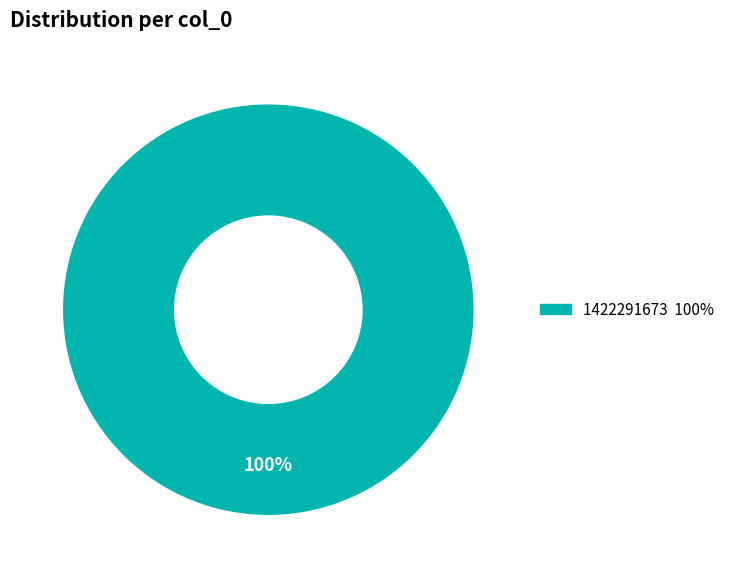

Does any single category account for the majority?

Yes